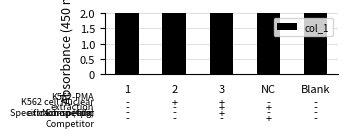

What is the sum of the values at 2 and 3?

34